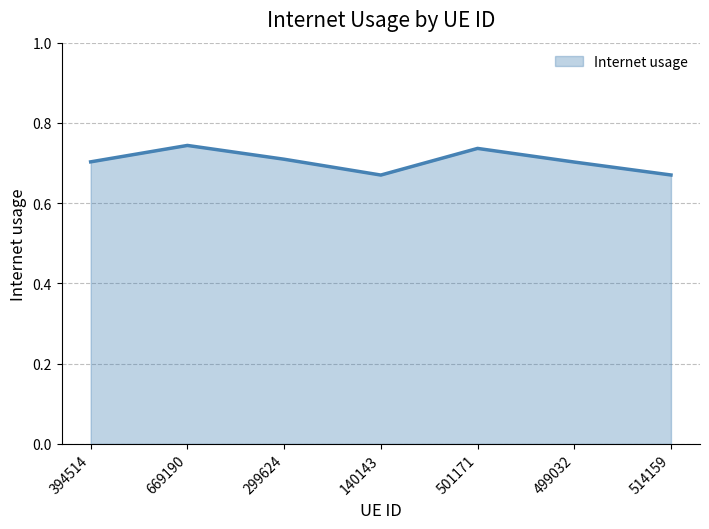

What is the difference between the maximum and minimum values?

0.1